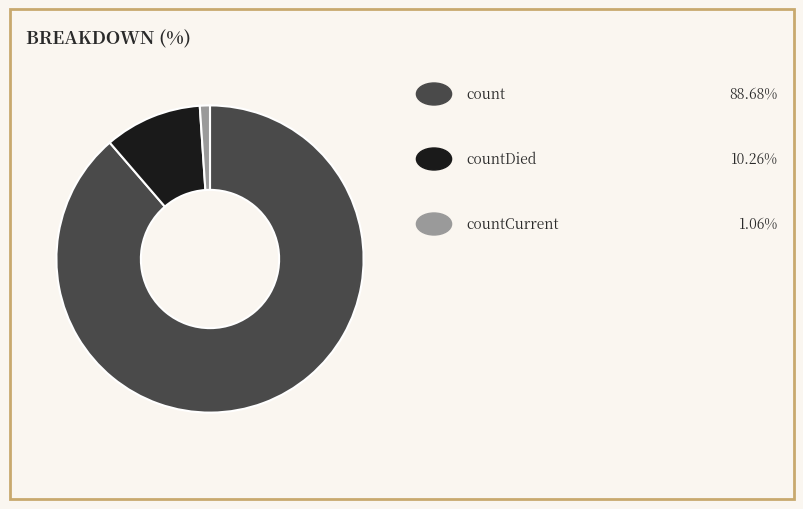

Is there any slice that represents more than half of the pie?

Yes